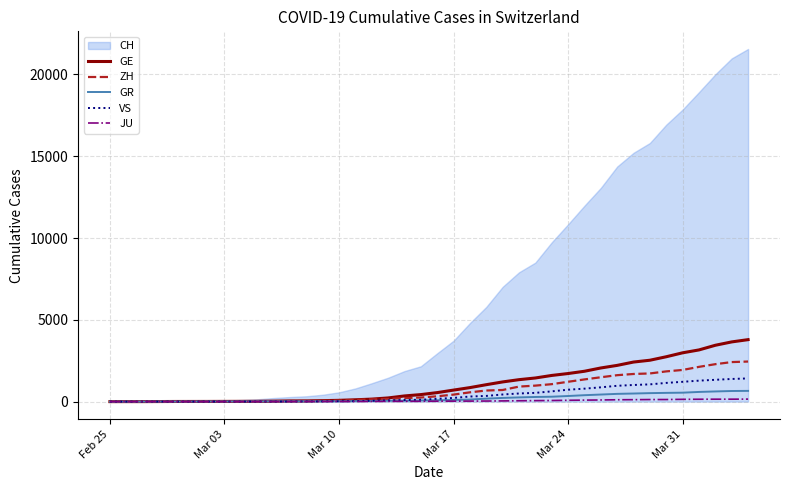

How many values in VS are above zero?

37